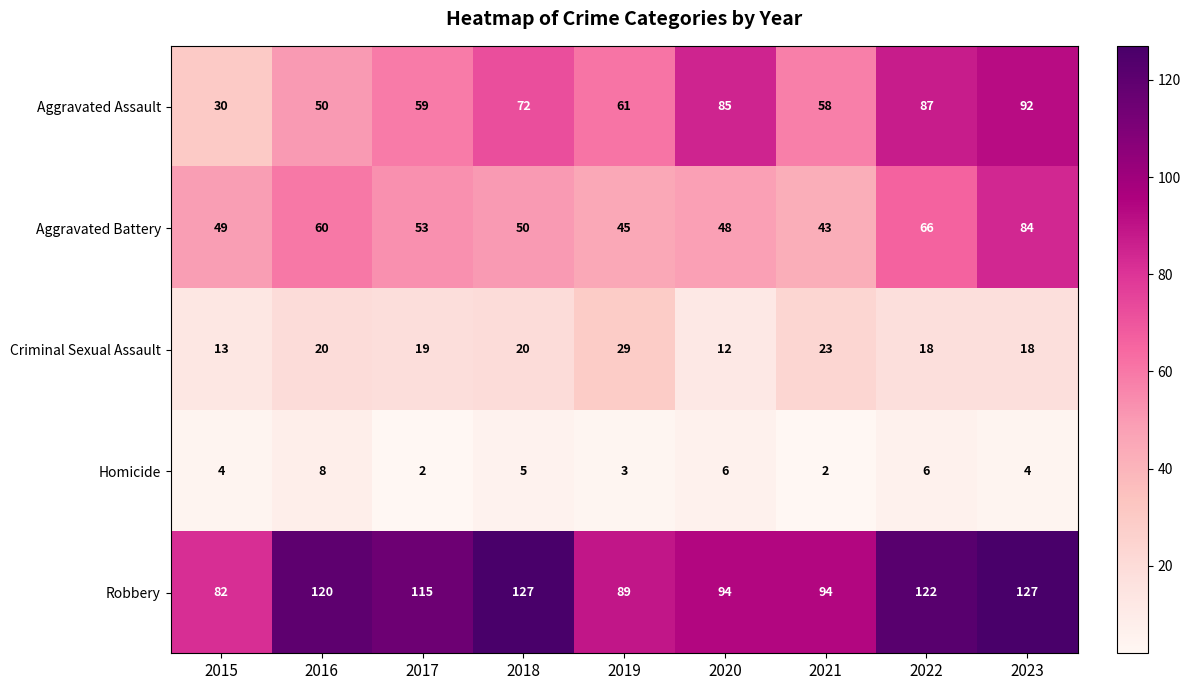

What is the sum of the Homicide values at 2020 and 2017?

8